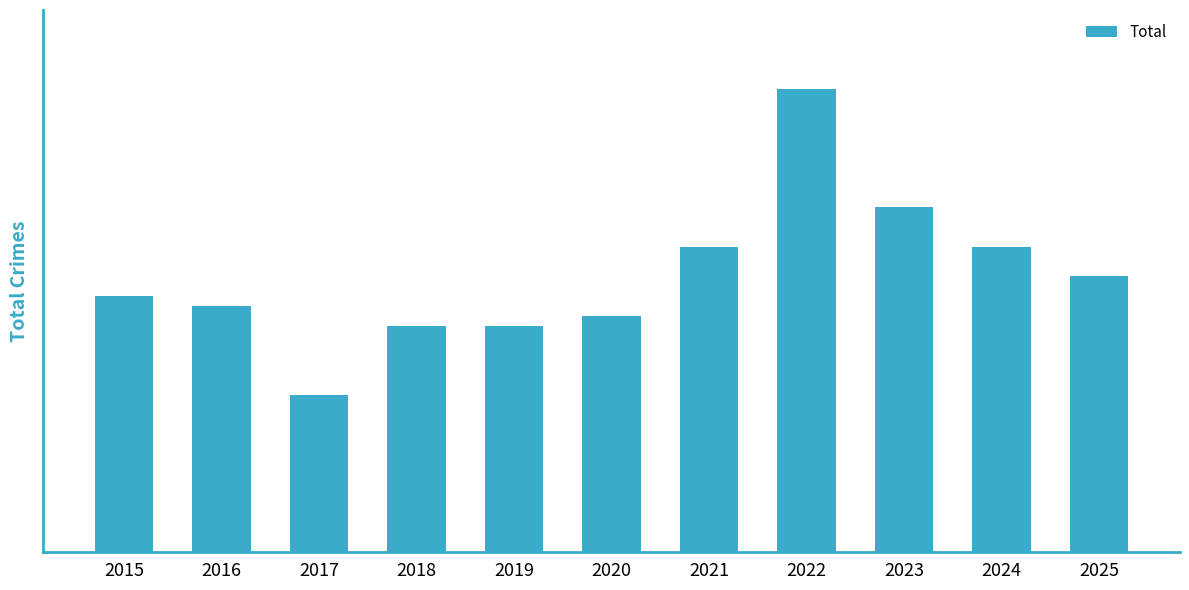

List the labels in order of value, largest first.

2022, 2023, 2021, 2024, 2025, 2015, 2016, 2020, 2018, 2019, 2017